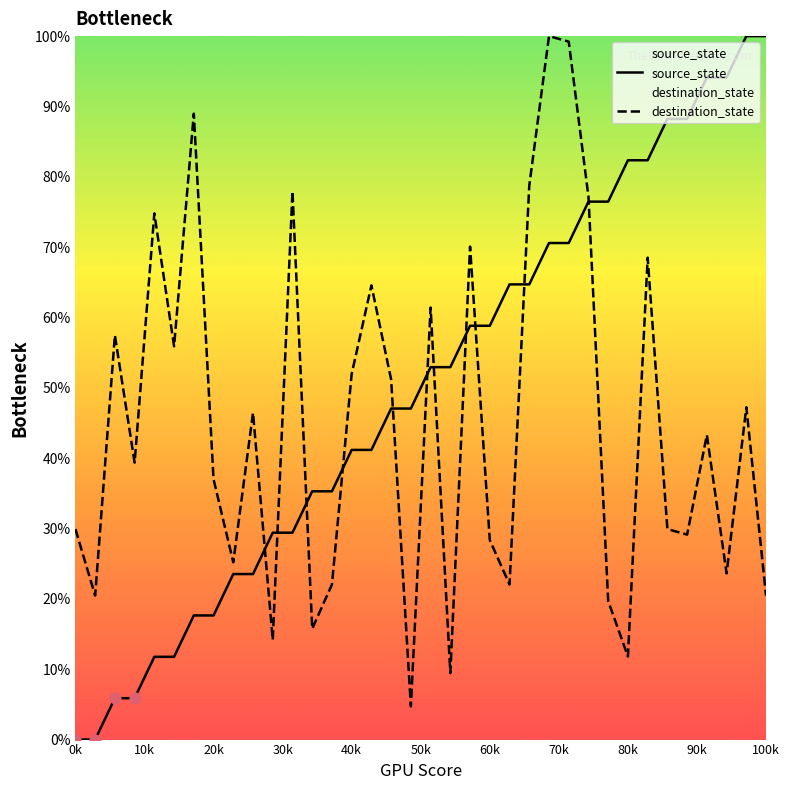

Is the value of source_state at 27 greater than the value of destination_state at 26?

No